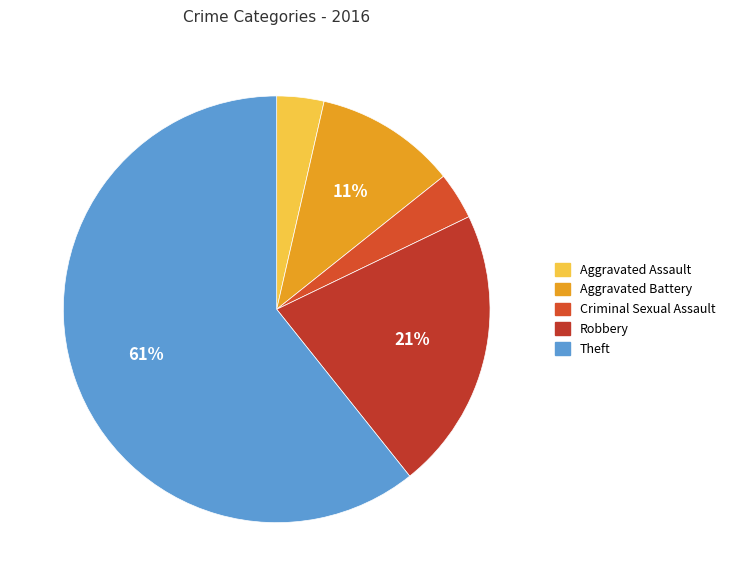

To the nearest percent, what portion does Criminal Sexual Assault represent?

4%